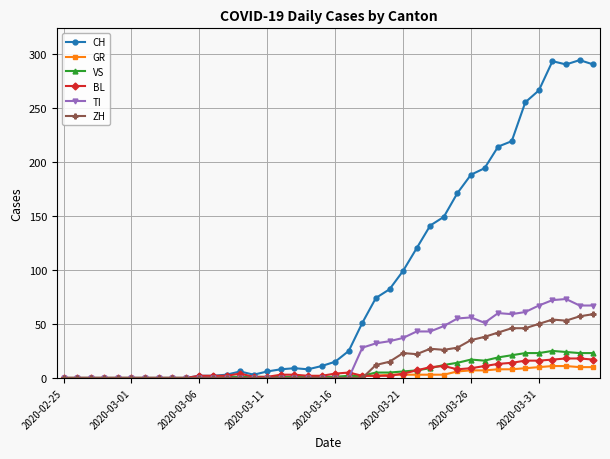

True or false: TI has more than 0 points higher than both neighbors.

True